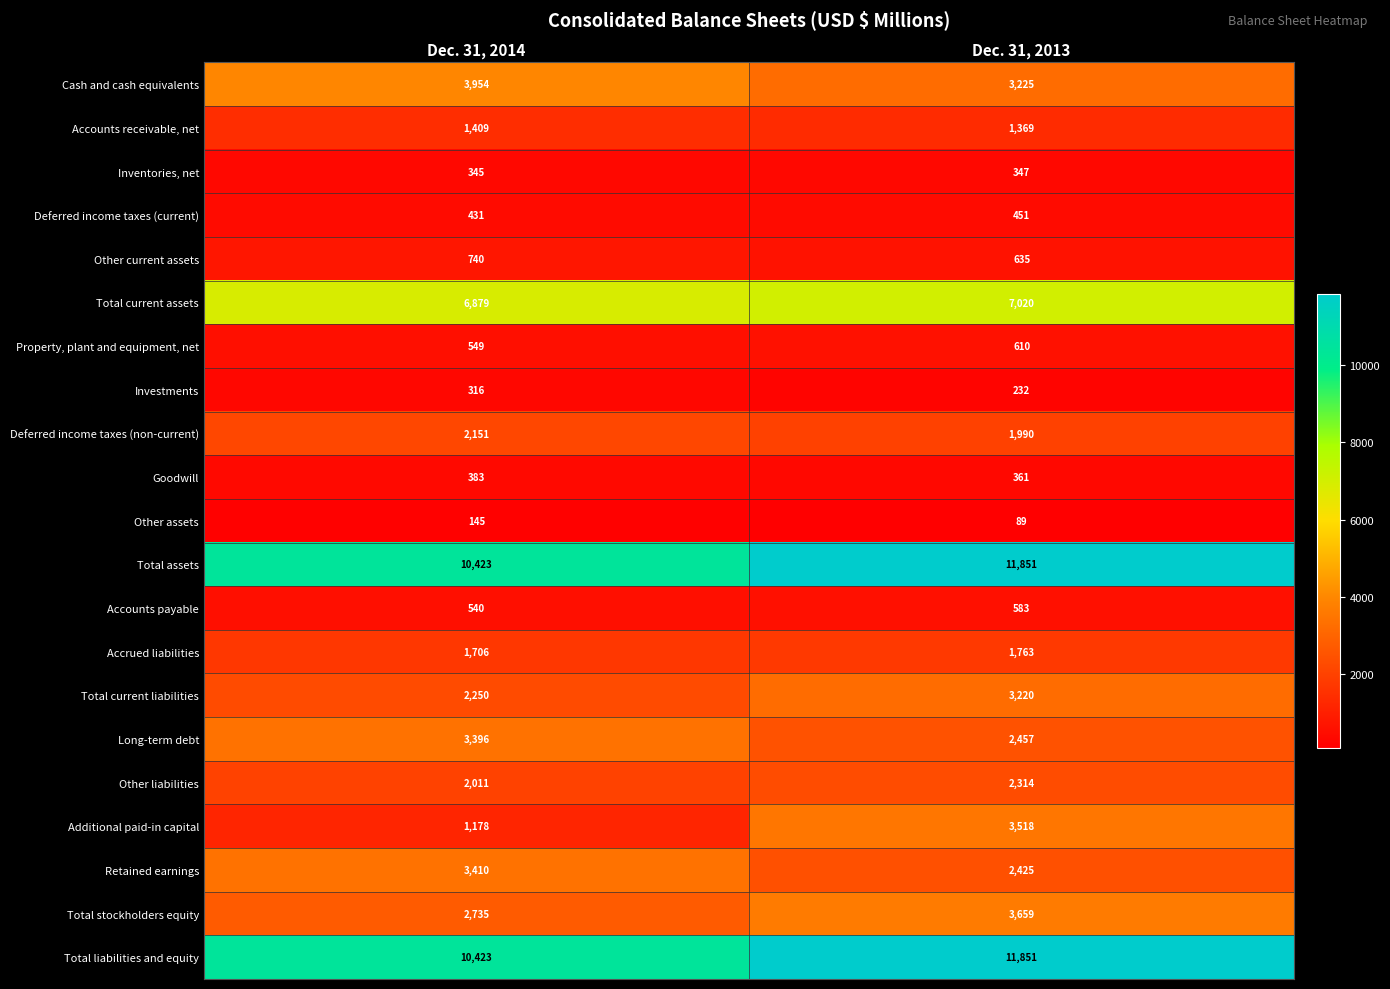

How many series are shown in this chart?

21